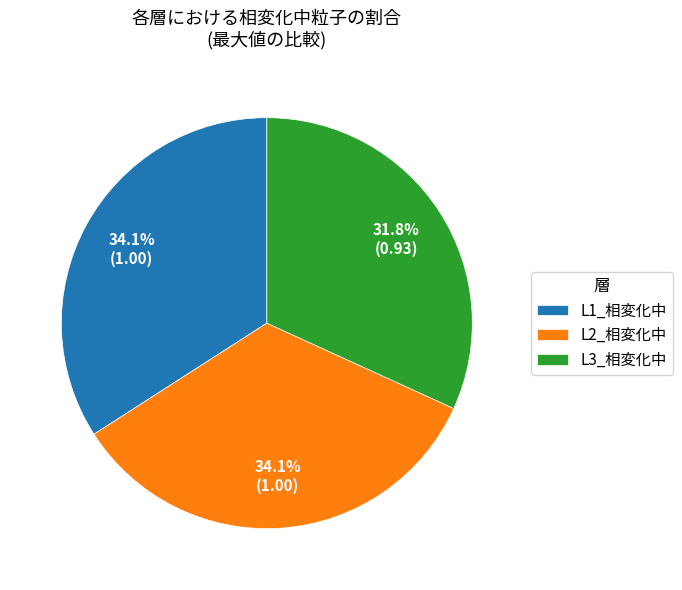

To the nearest percent, what is the difference between the largest and smallest slice percentages?

2%